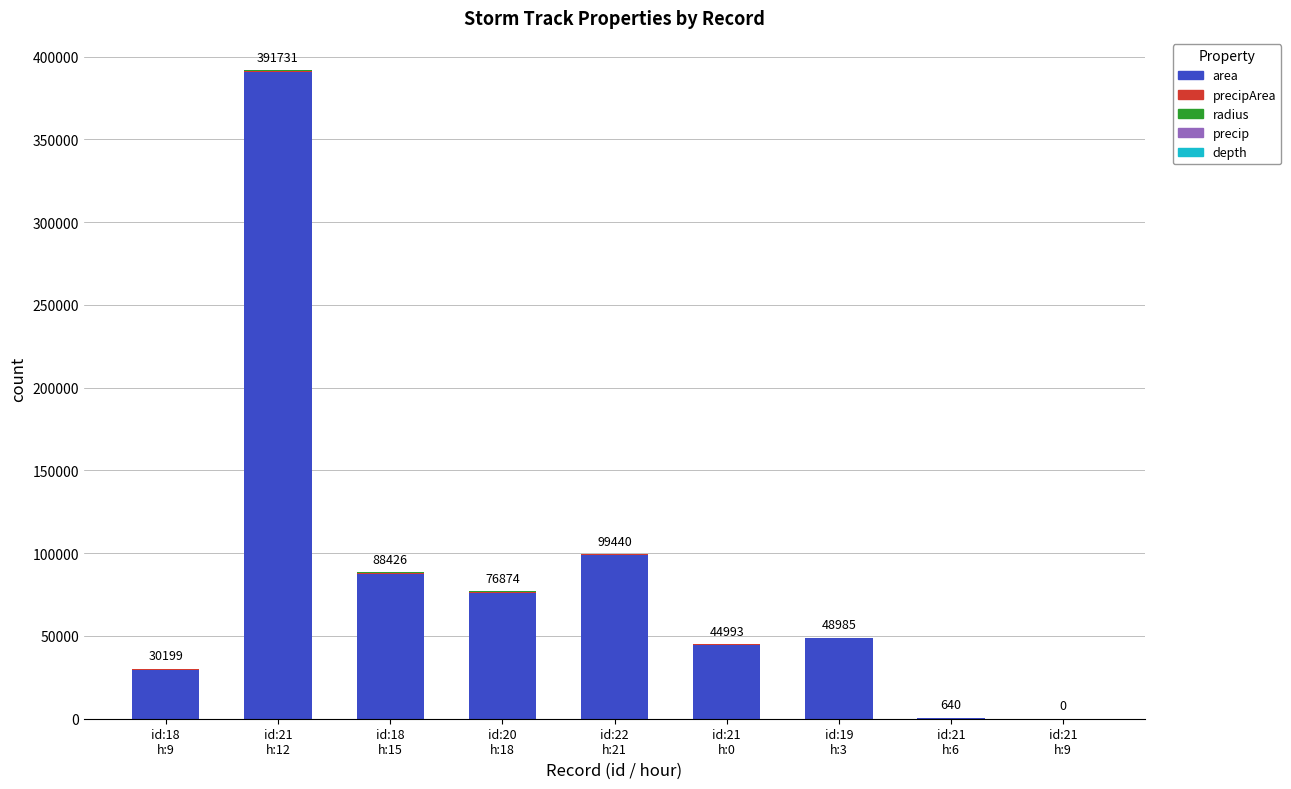

What is the highest value of the area series?

390625.0